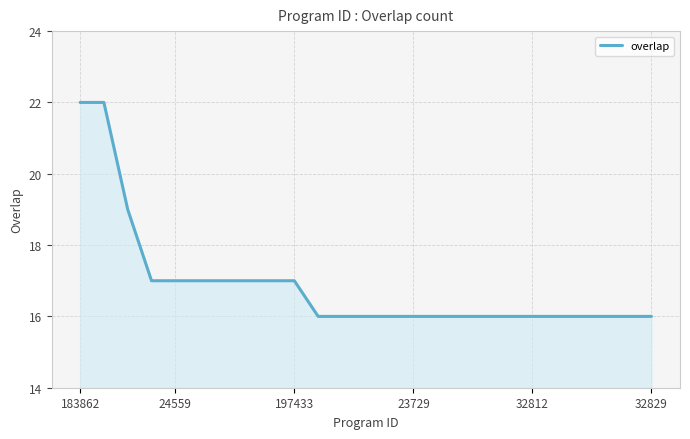

What is the difference between the maximum and minimum values?

6